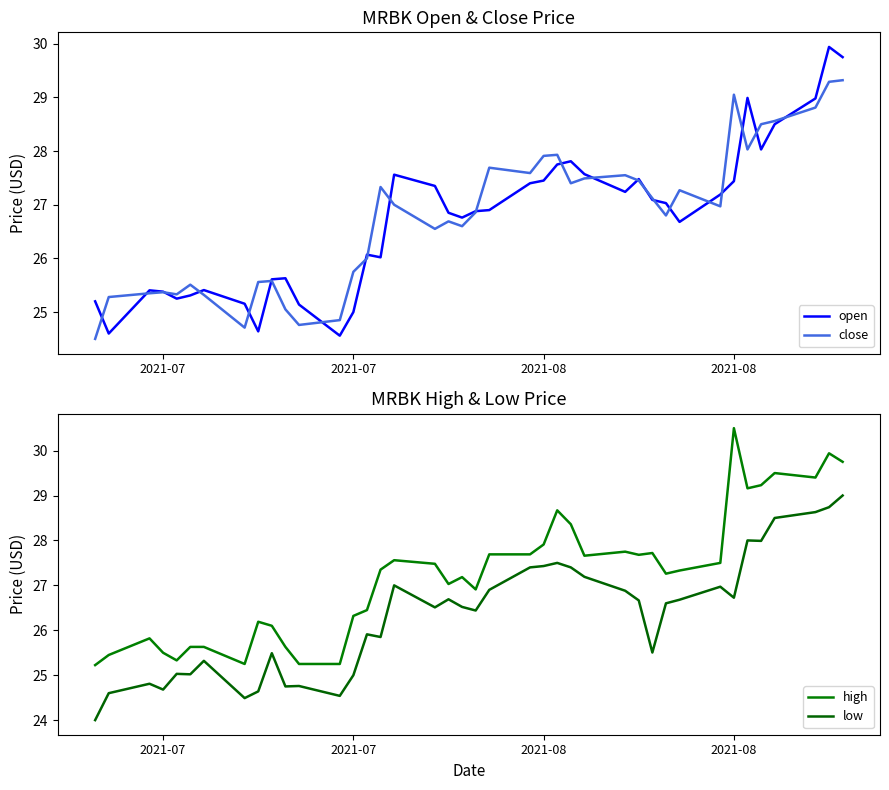

How many data points does each series have?

40